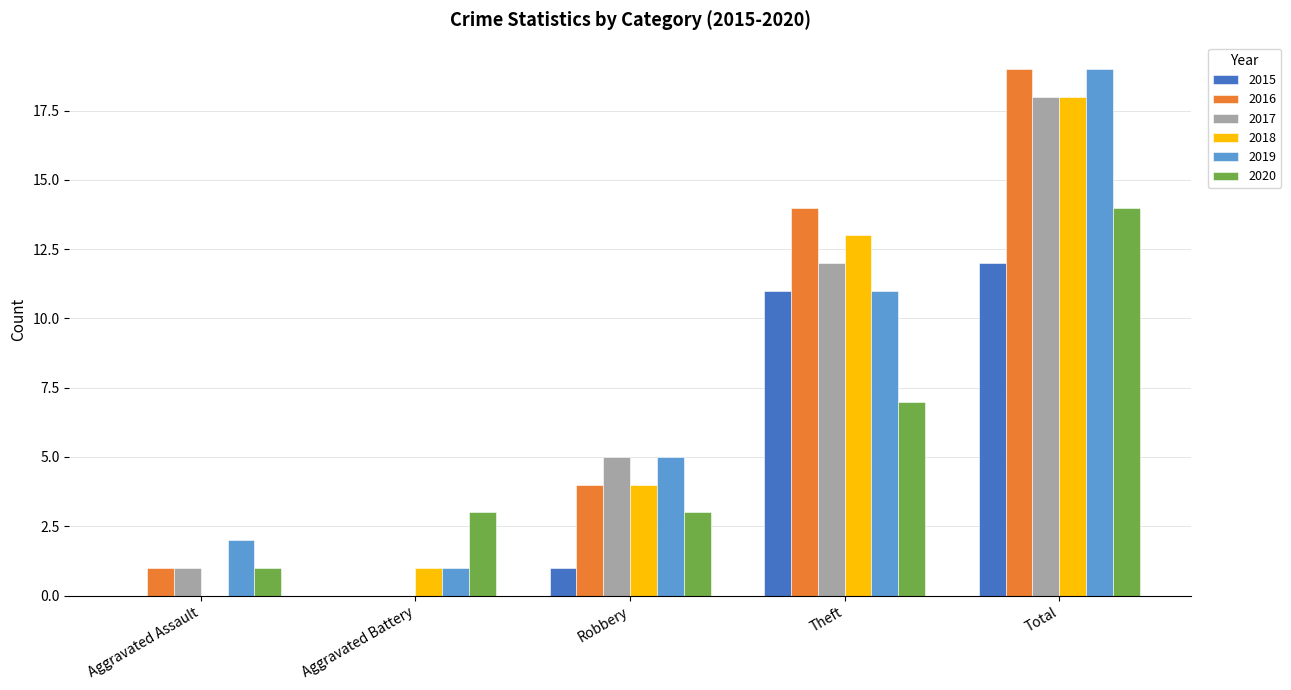

At which label does 2020 reach its peak?

Total